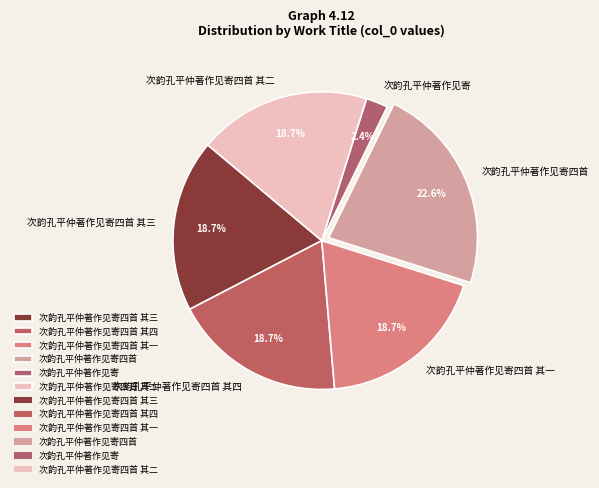

Is 次韵孔平仲著作见寄四首 其四 the majority of the pie?

No